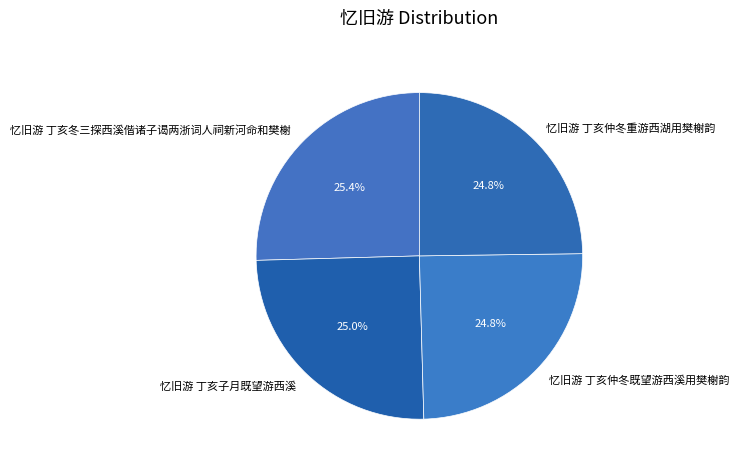

True or false: 忆旧游 丁亥冬三探西溪偕诸子谒两浙词人祠新河命和樊榭 accounts for 37% of the total.

False